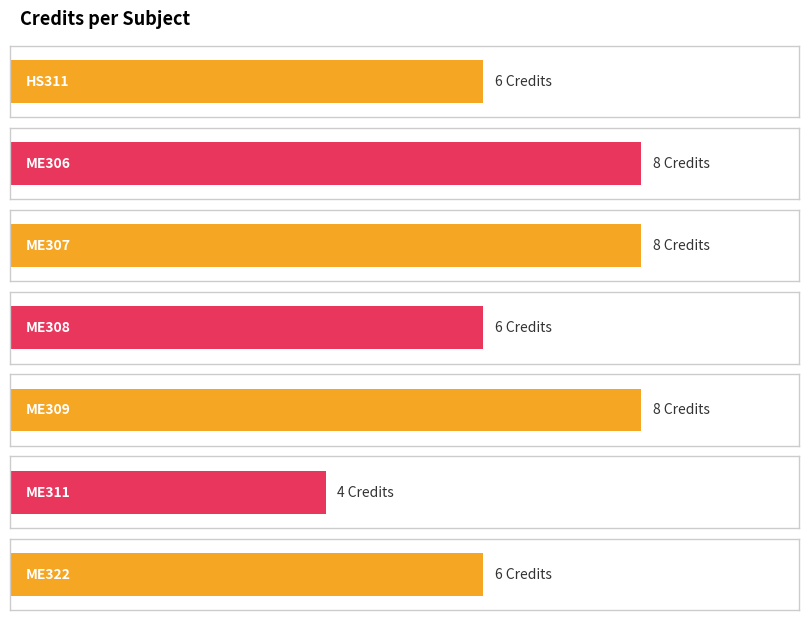

At which category does the chart reach its minimum across all series?

ME311